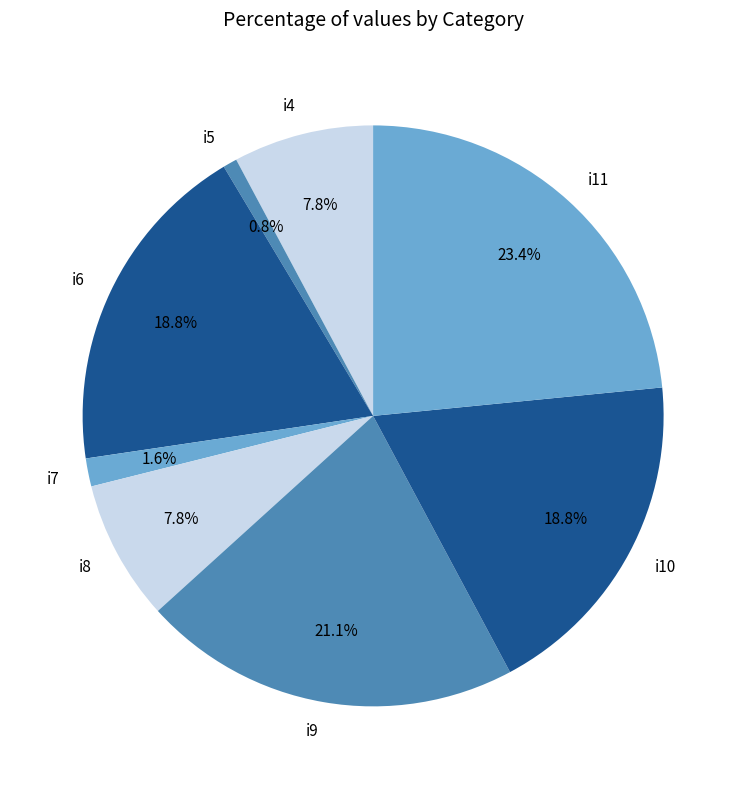

Count the number of slices in the pie.

8